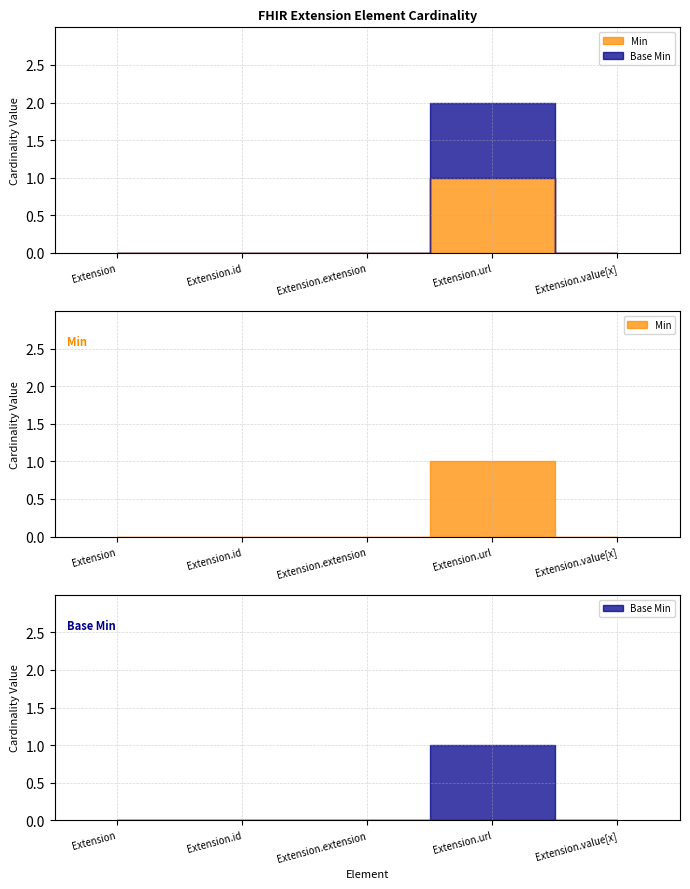

Which series has the largest range (max minus min)?

Min